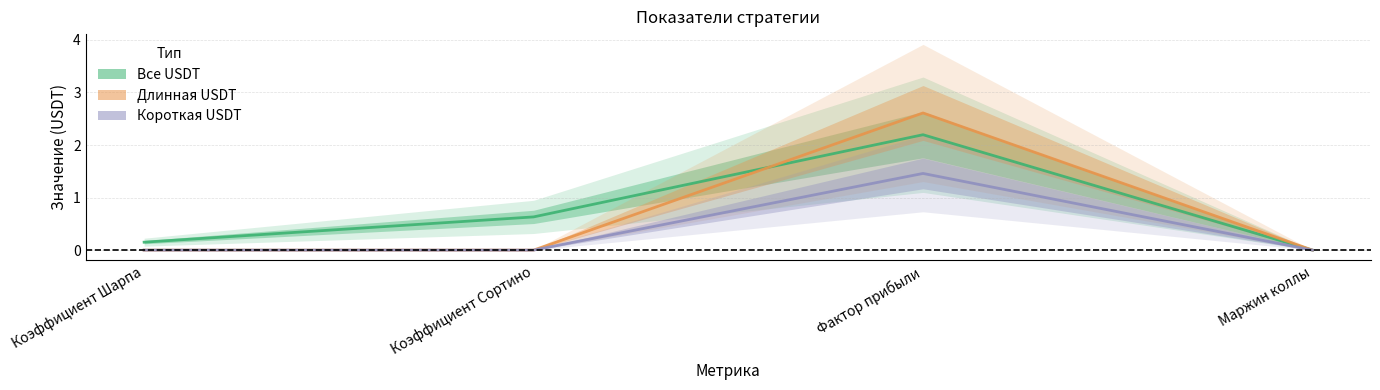

Which category has the lowest value in the Все USDT series?

Маржин коллы